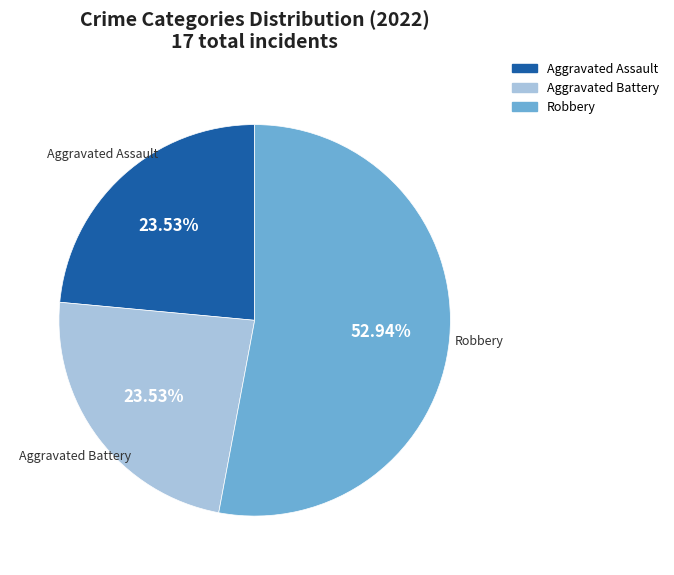

How many segments does this pie chart have?

3